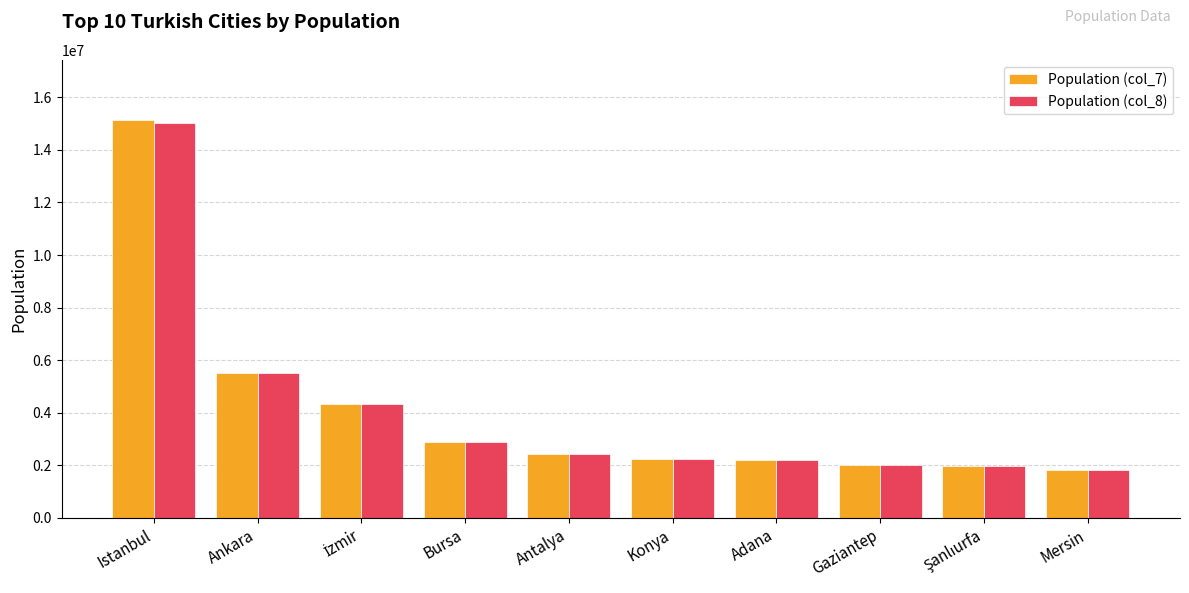

Count the number of categories in the chart.

10